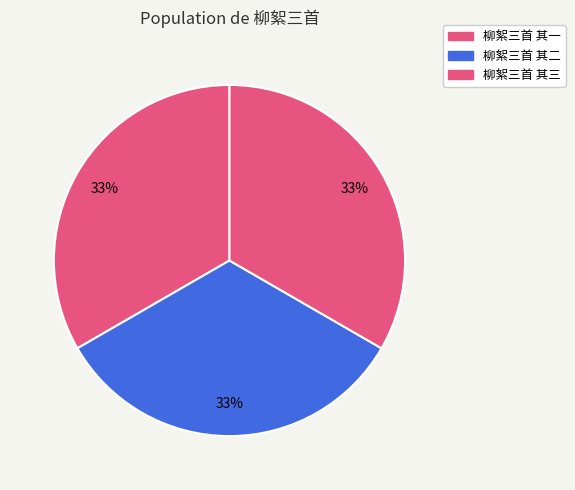

Count the number of slices in the pie.

3